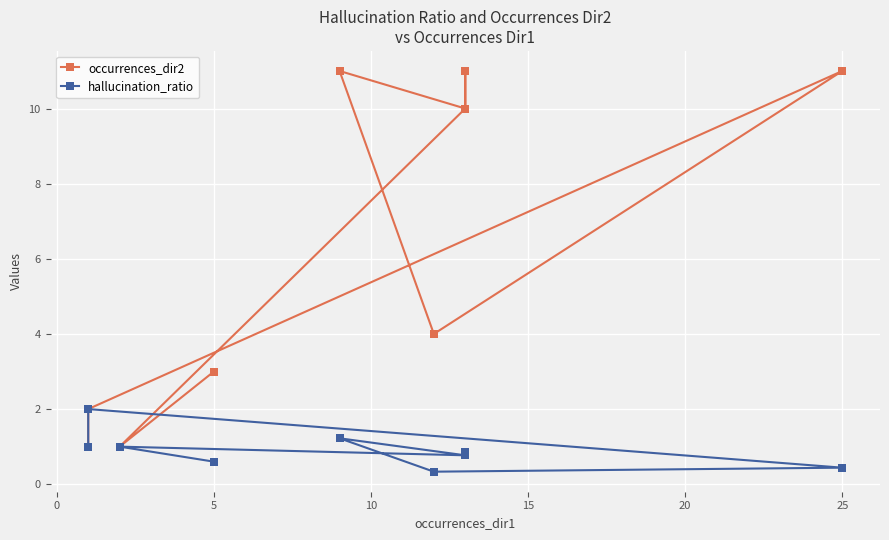

Is this an area chart (filled region under the line)?

No